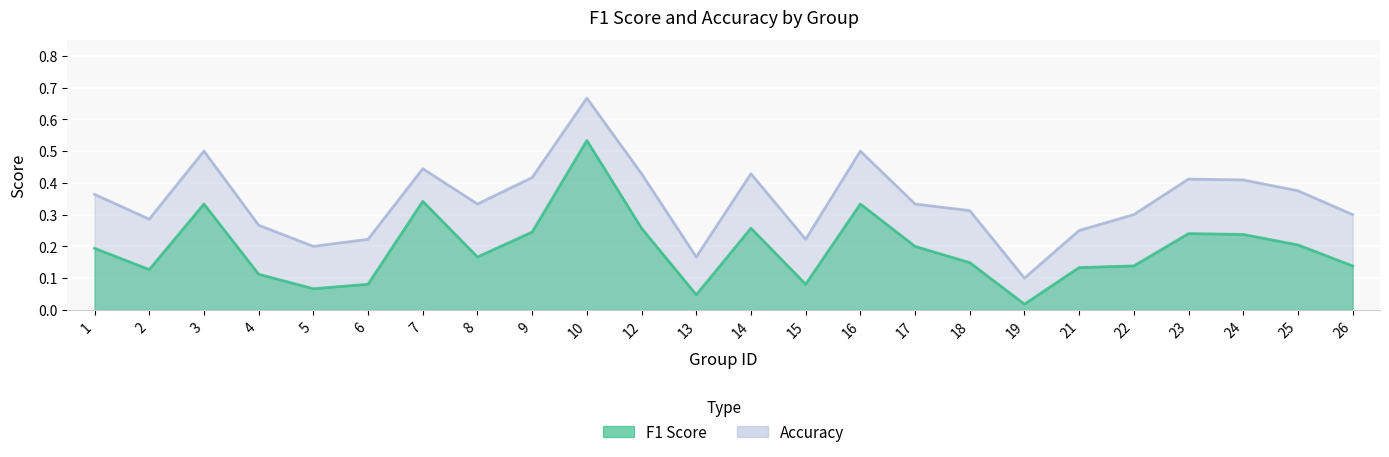

True or false: f1 has more than 1 points higher than both neighbors.

True